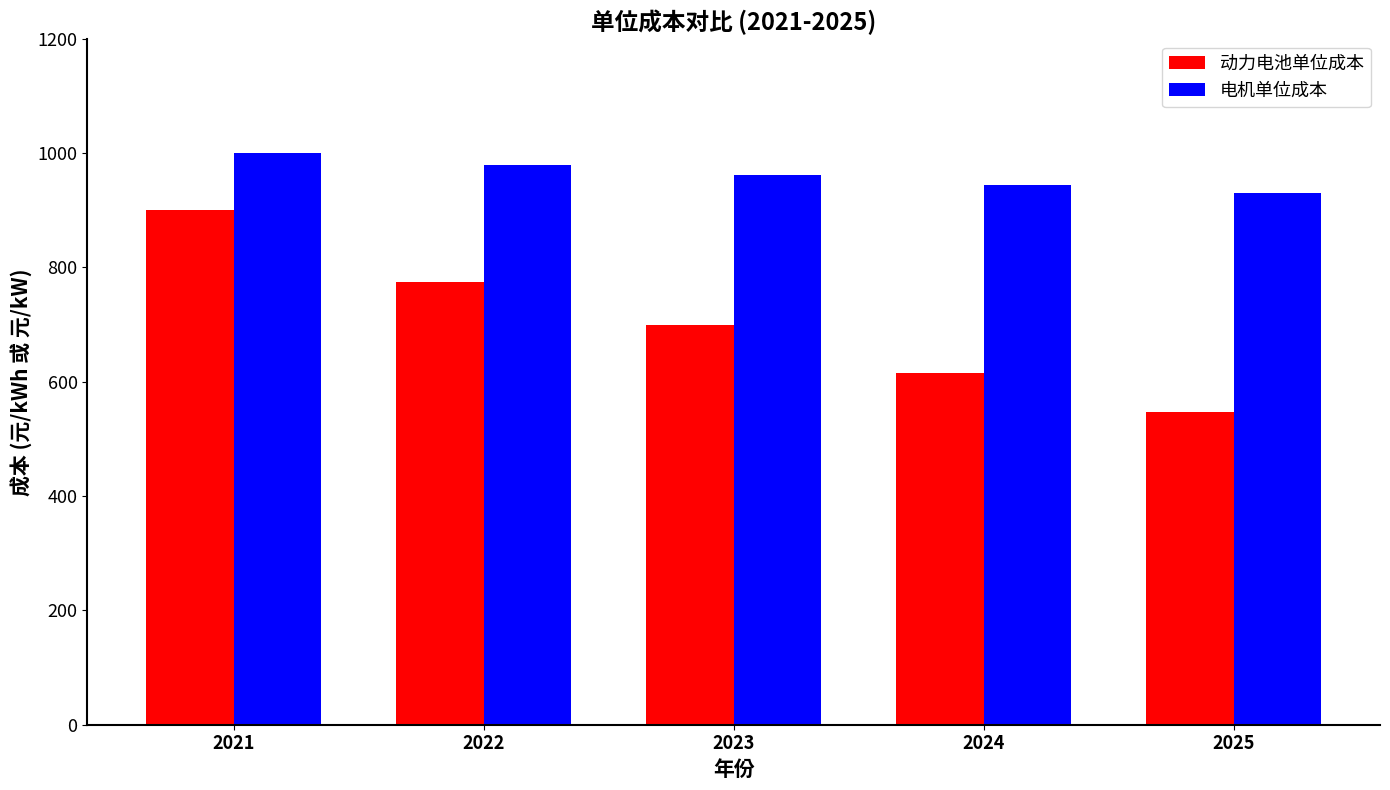

Reading left to right, extract all data points from this chart.

动力电池单位成本: 2021=900.0	2022=774.3	2023=699.3	2024=614.9	2025=546.4
电机单位成本: 2021=1000.0	2022=979.8	2023=961.6	2024=945.0	2025=929.9